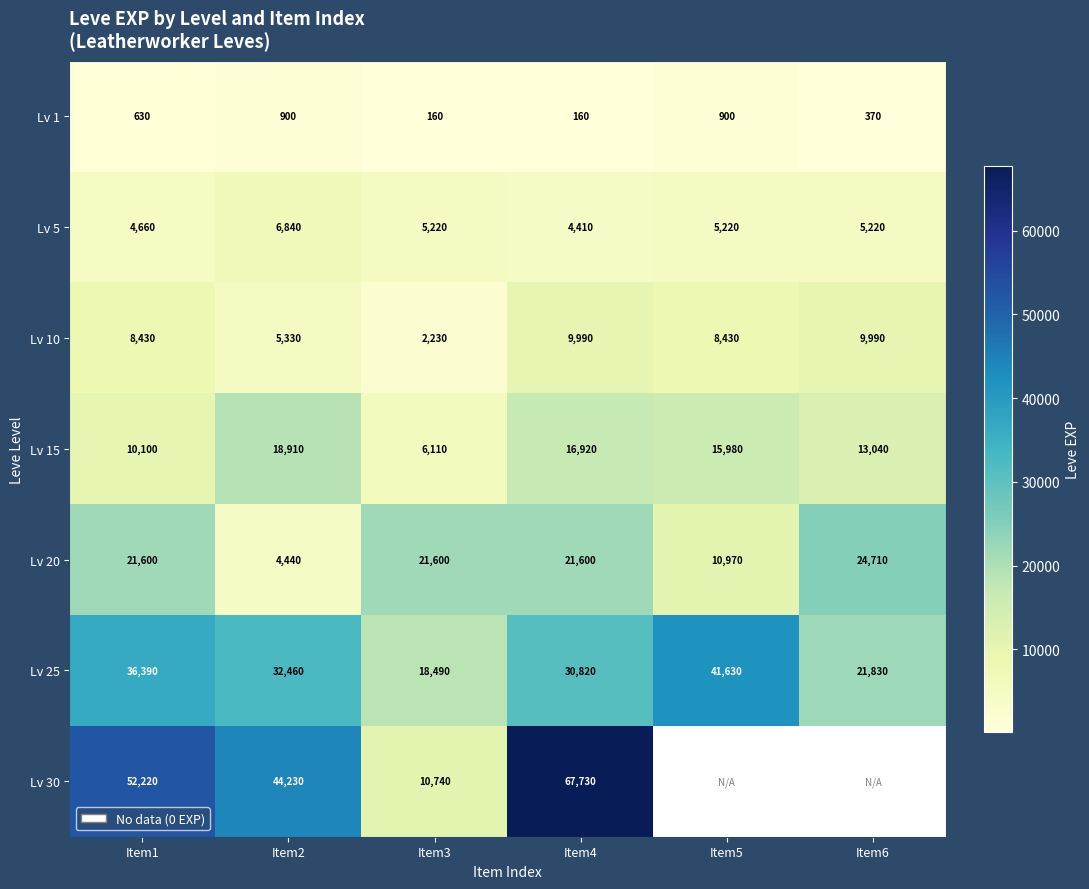

What is the difference between the highest and lowest values at Item6?

24340.0